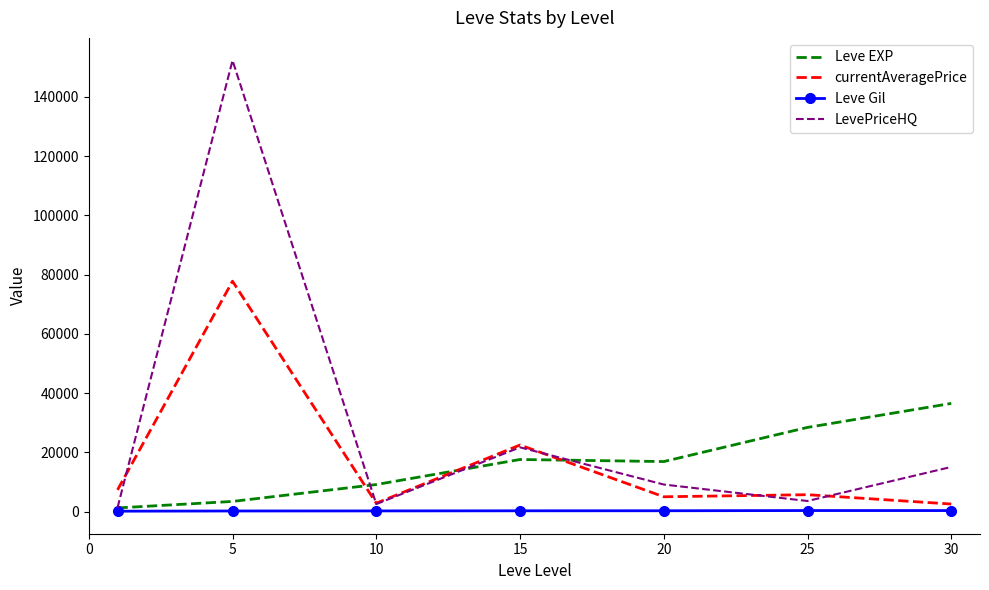

List the series in order of their peak value, highest first.

LevePriceHQ, currentAveragePrice, Leve EXP, Leve Gil